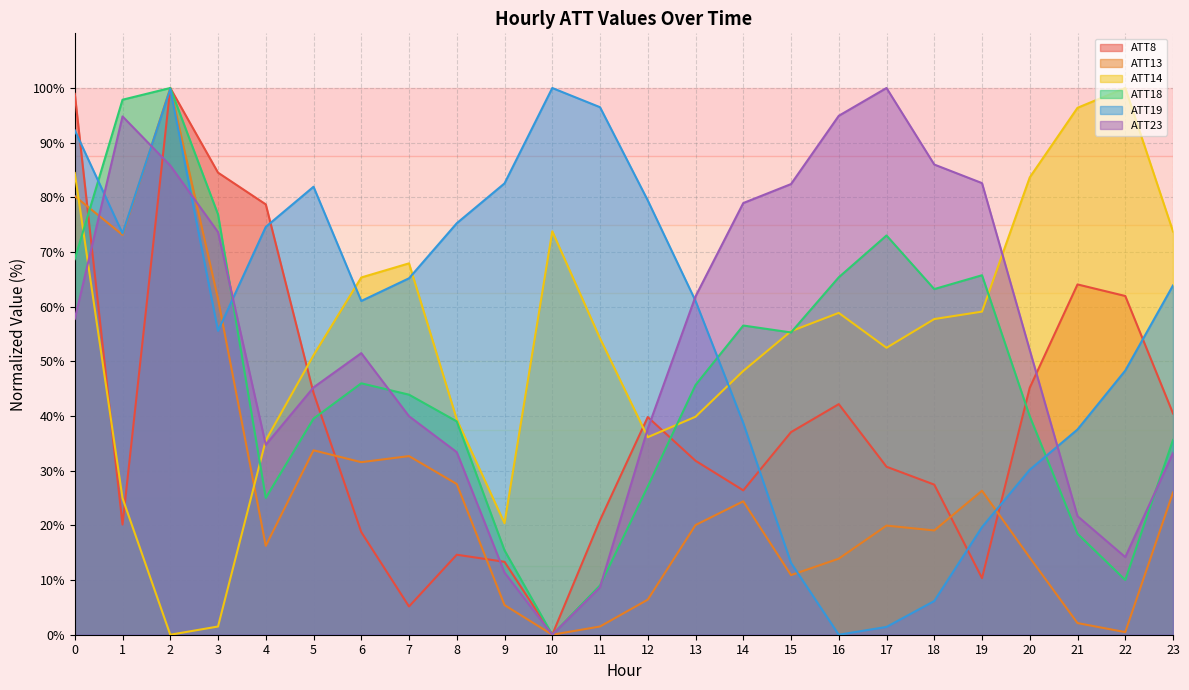

Which category has the highest value in the ATT19 series?

10